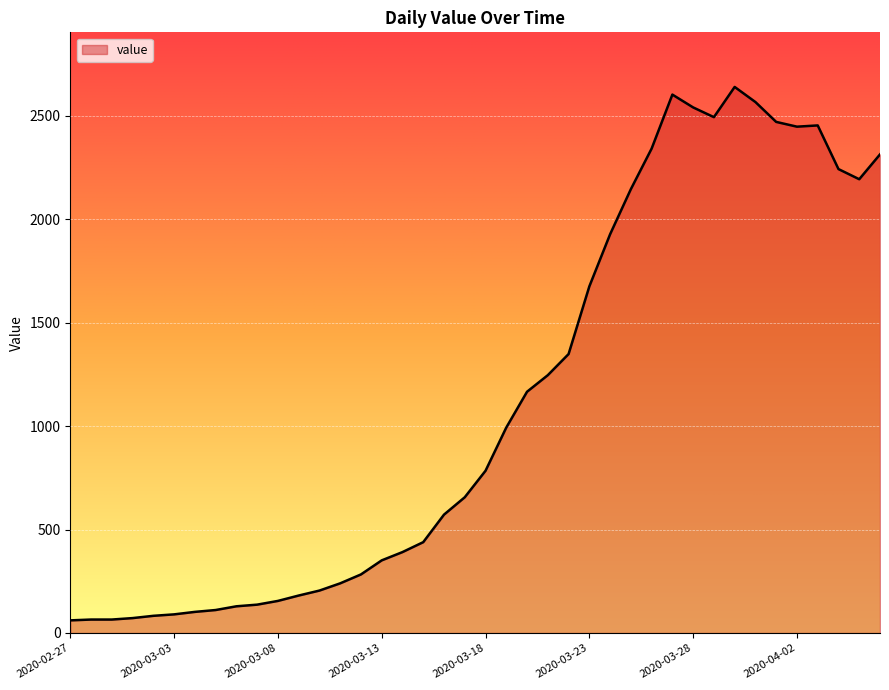

What is the maximum value shown in the chart?

2639